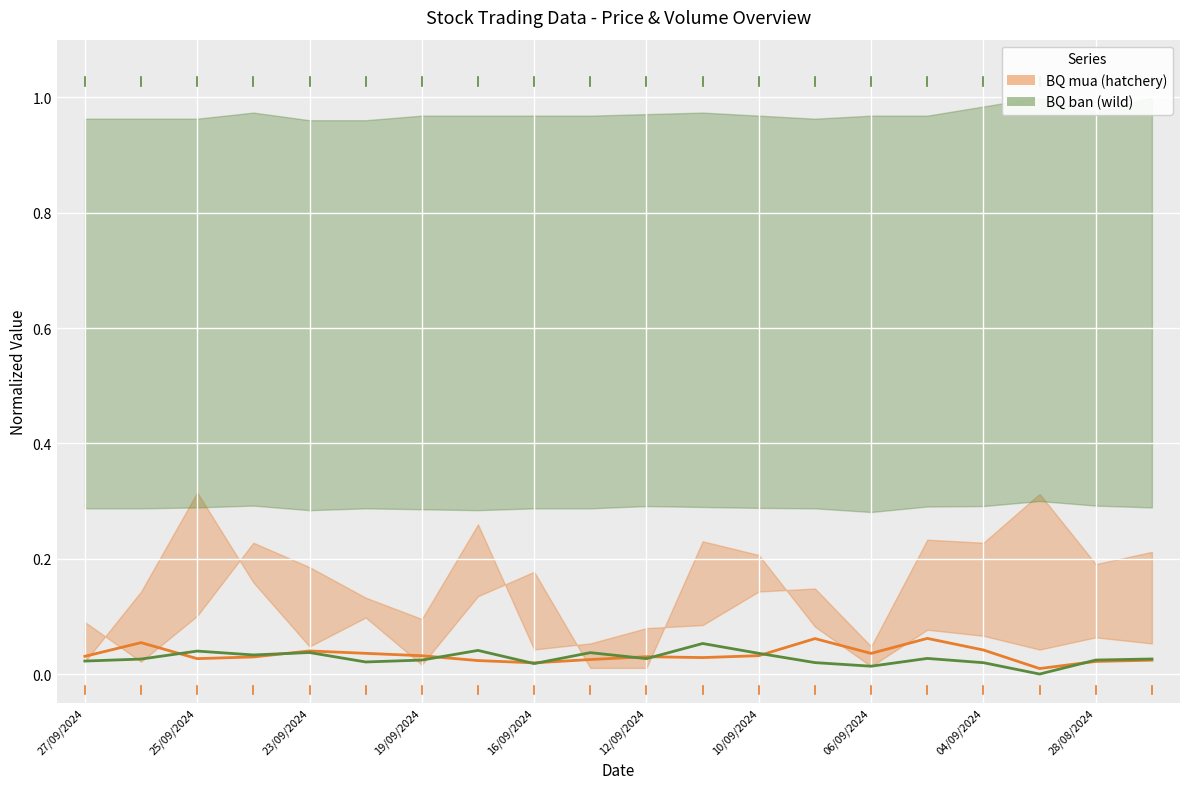

Which series has the widest spread of values?

BQ ban